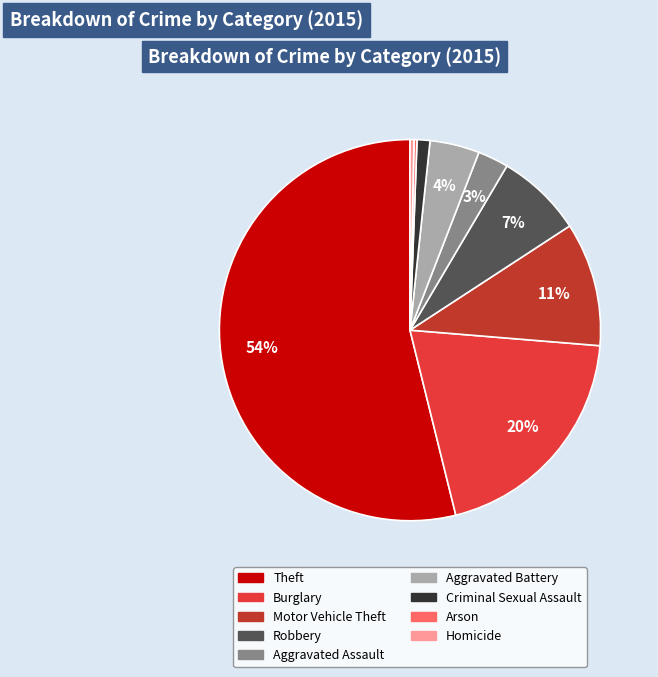

Which slice is the largest?

Theft